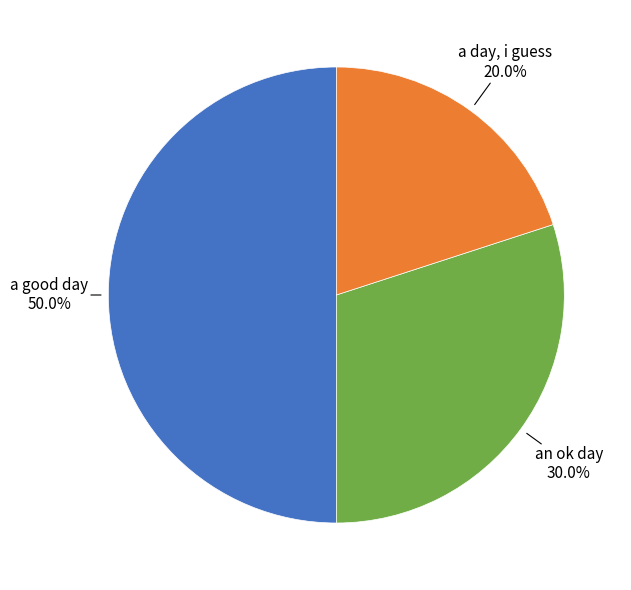

Rank the categories by value from lowest to highest.

a day, i guess, an ok day, a good day